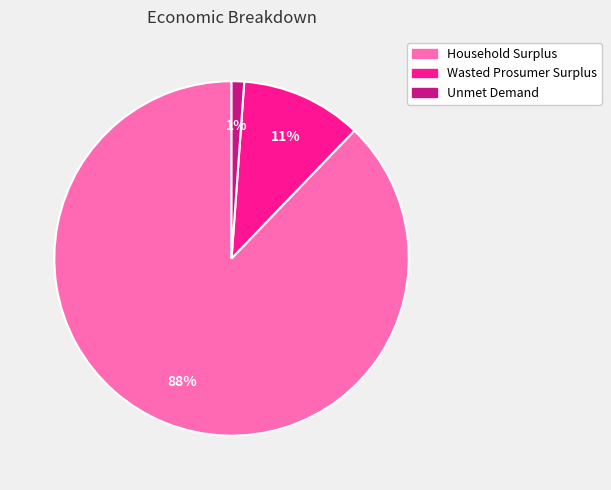

Rank the categories by value from lowest to highest.

Unmet Demand, Wasted Prosumer Surplus, Household Surplus